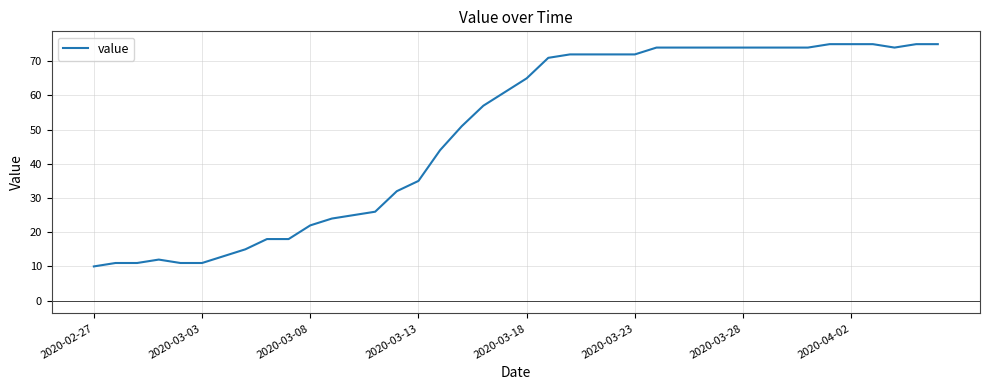

What is the difference between the maximum and minimum values?

65